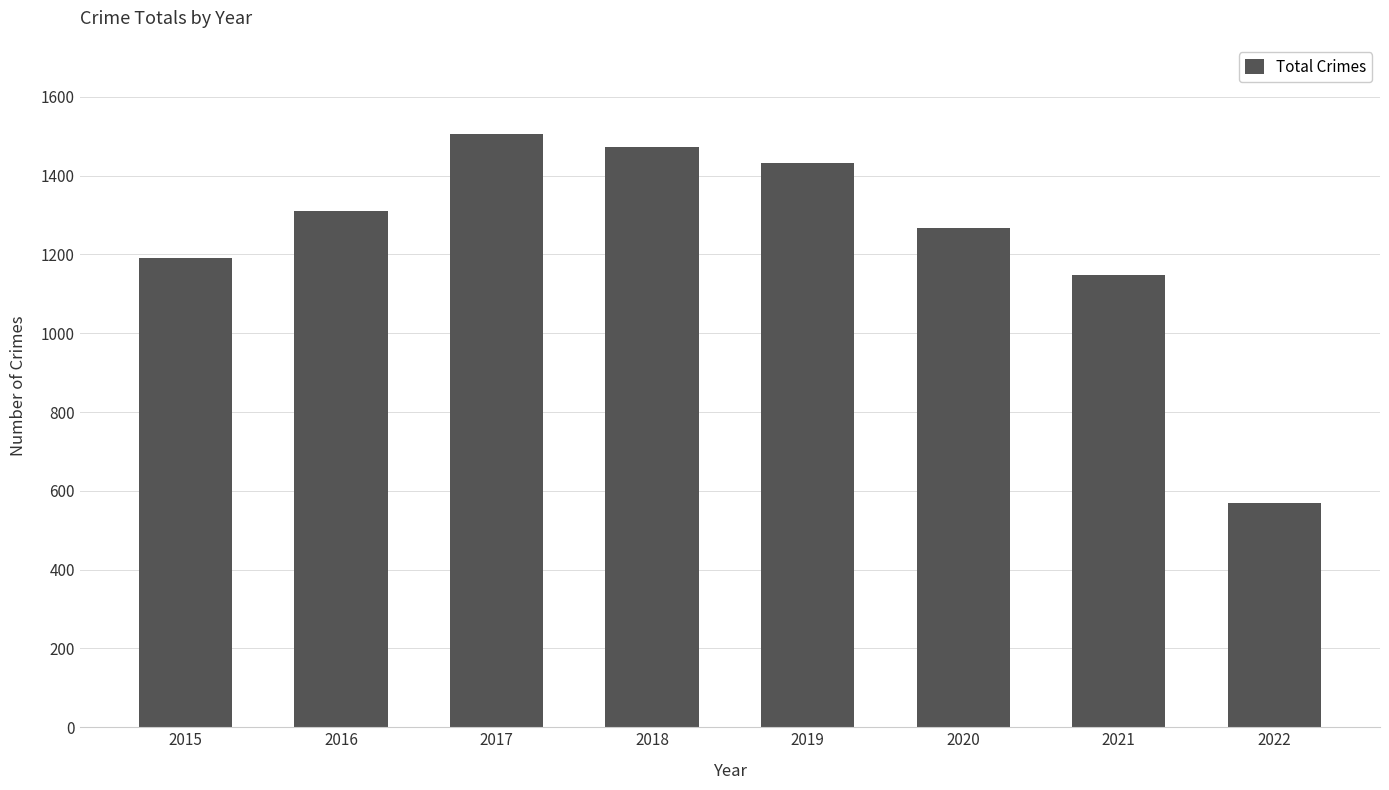

At which category does the chart reach its minimum across all series?

2022